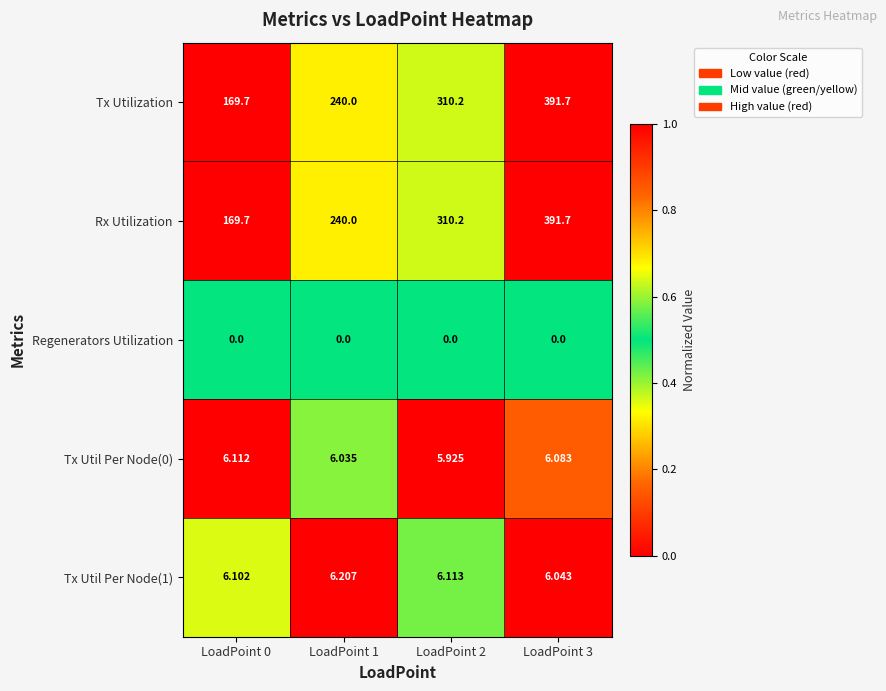

Is the value of Tx Util Per Node(1) at LoadPoint 1 greater than the value of Tx Utilization at LoadPoint 0?

No